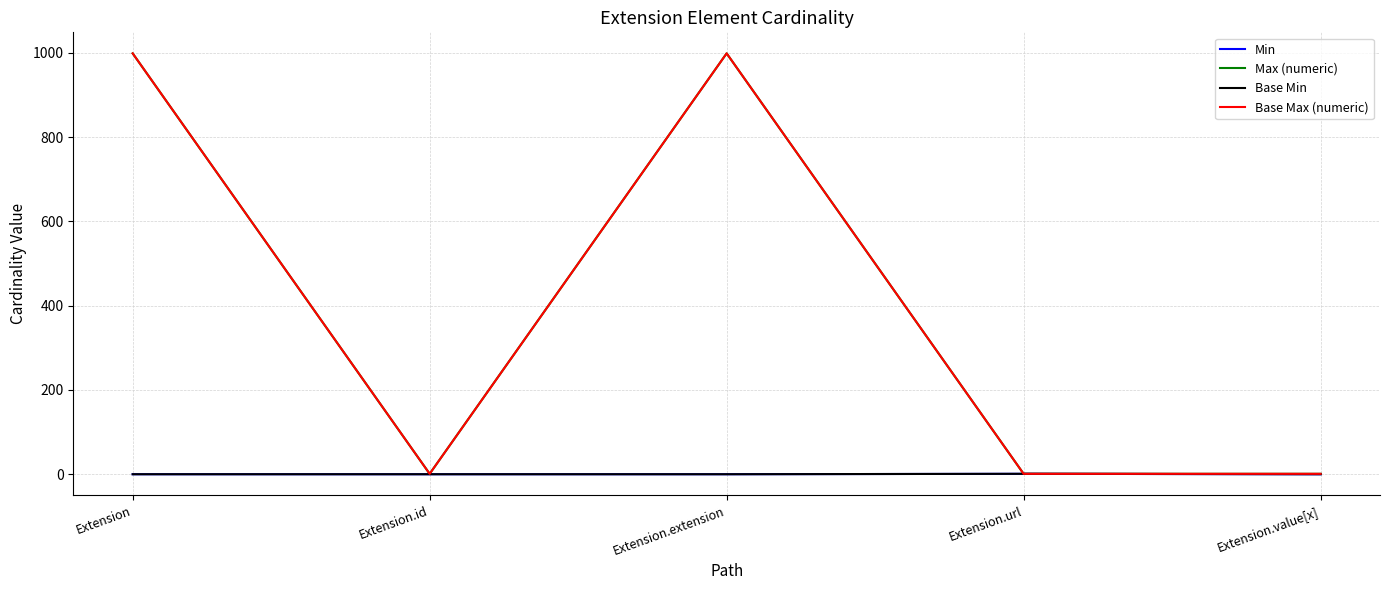

Reading left to right, extract all data points from this chart.

Min: Extension=0	Extension.id=0	Extension.extension=0	Extension.url=1	Extension.value[x]=0
Max (numeric): Extension=999	Extension.id=1	Extension.extension=999	Extension.url=1	Extension.value[x]=1
Base Min: Extension=0	Extension.id=0	Extension.extension=0	Extension.url=1	Extension.value[x]=0
Base Max (numeric): Extension=999	Extension.id=1	Extension.extension=999	Extension.url=1	Extension.value[x]=1